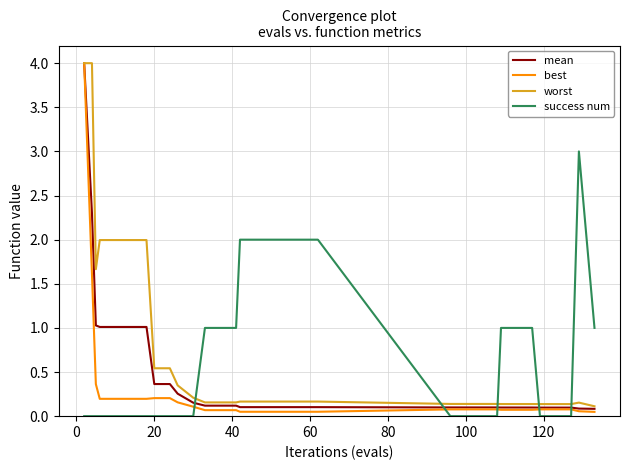

How many times do success num and worst cross each other?

5